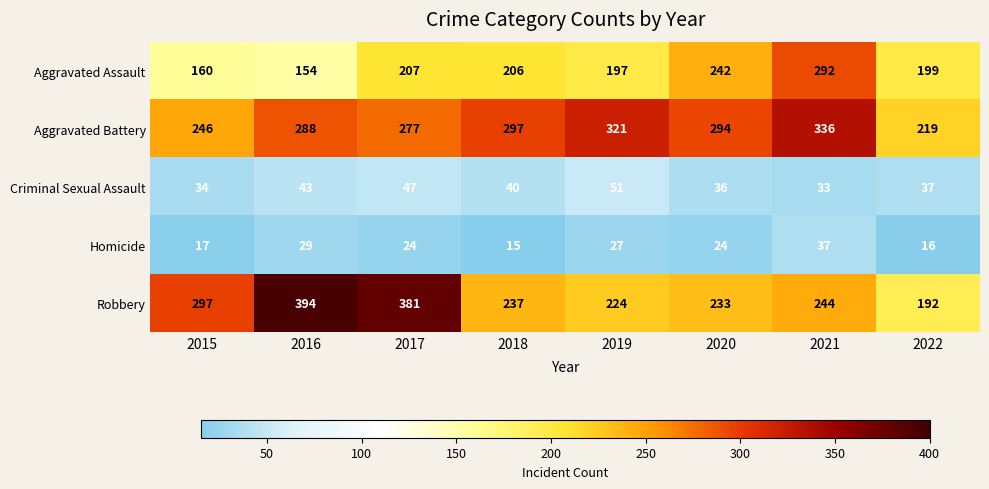

List the series in order of their peak value, highest first.

Robbery, Aggravated Battery, Aggravated Assault, Criminal Sexual Assault, Homicide